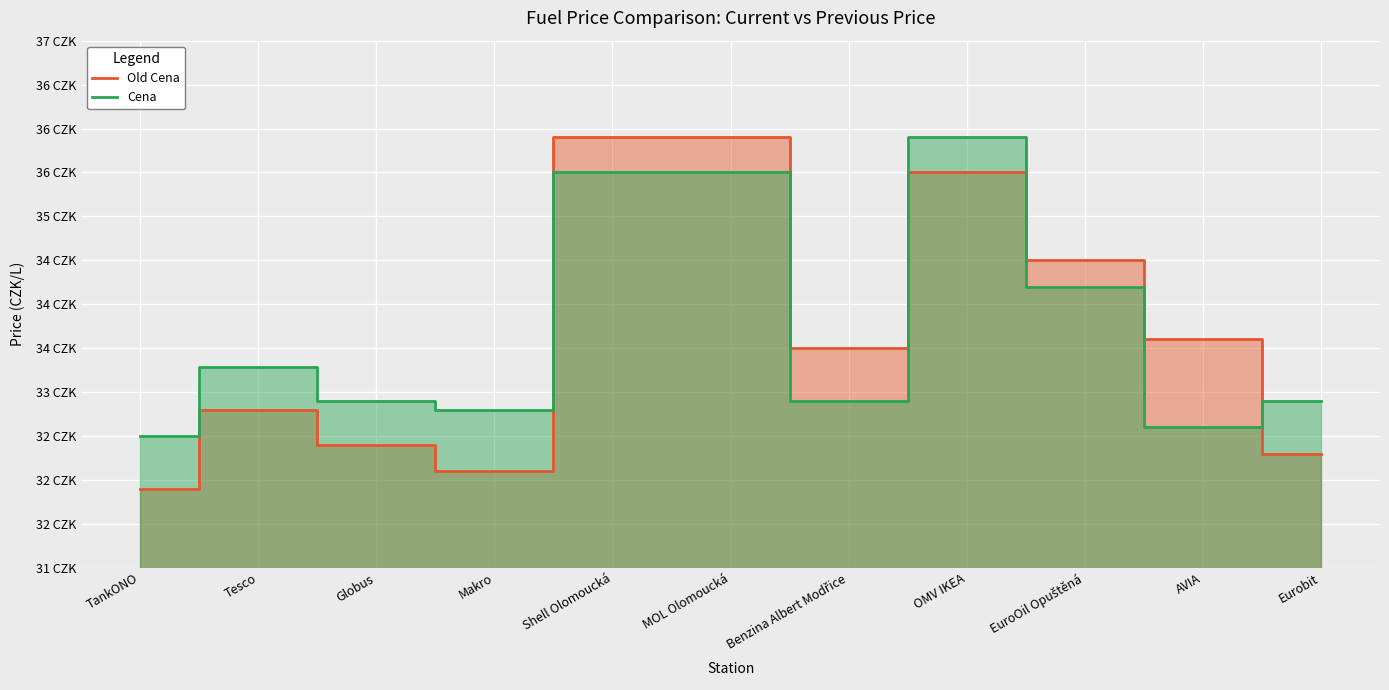

What are all the series names shown in the legend?

Old Cena, Cena